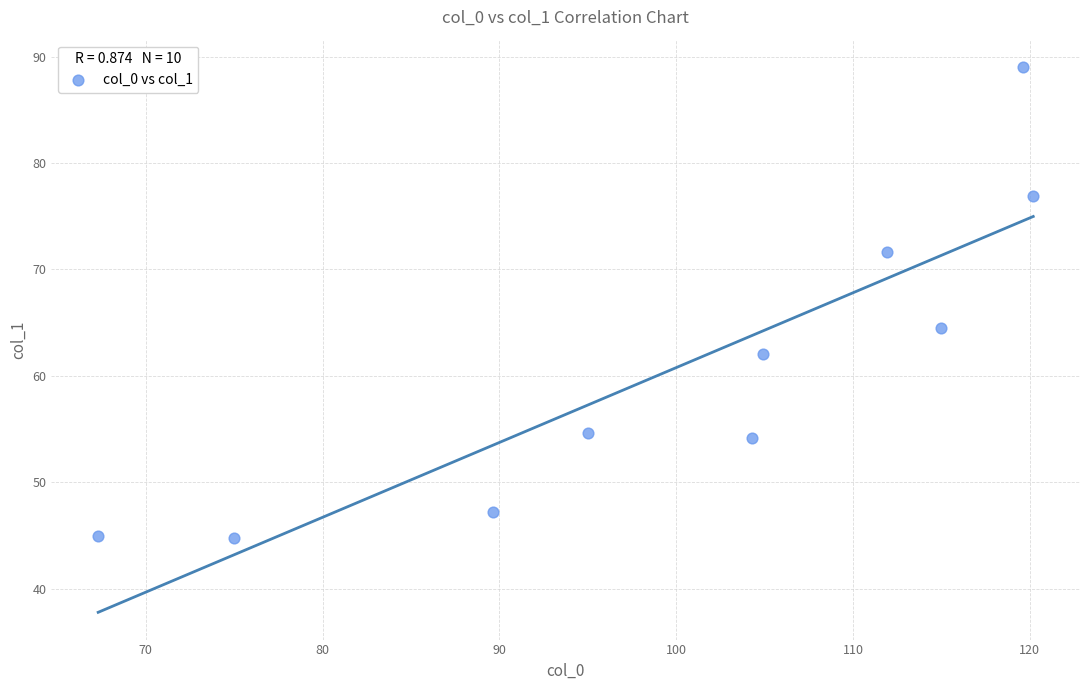

What is the average Y value?

61.0